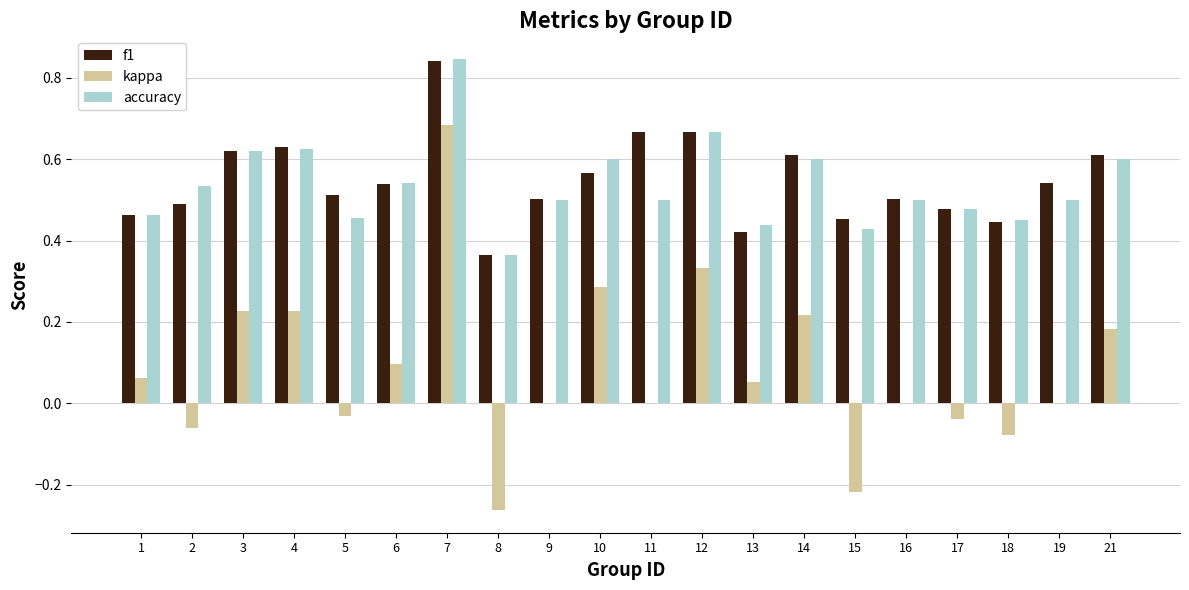

What is the sum of the f1 values at 13 and 6?

1.0